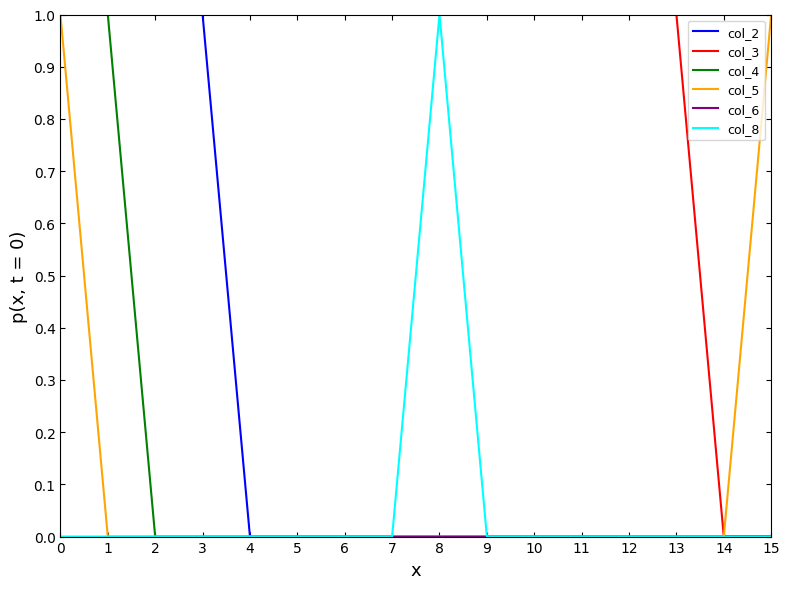

The value of col_3 at 3 is 1. True or false?

True